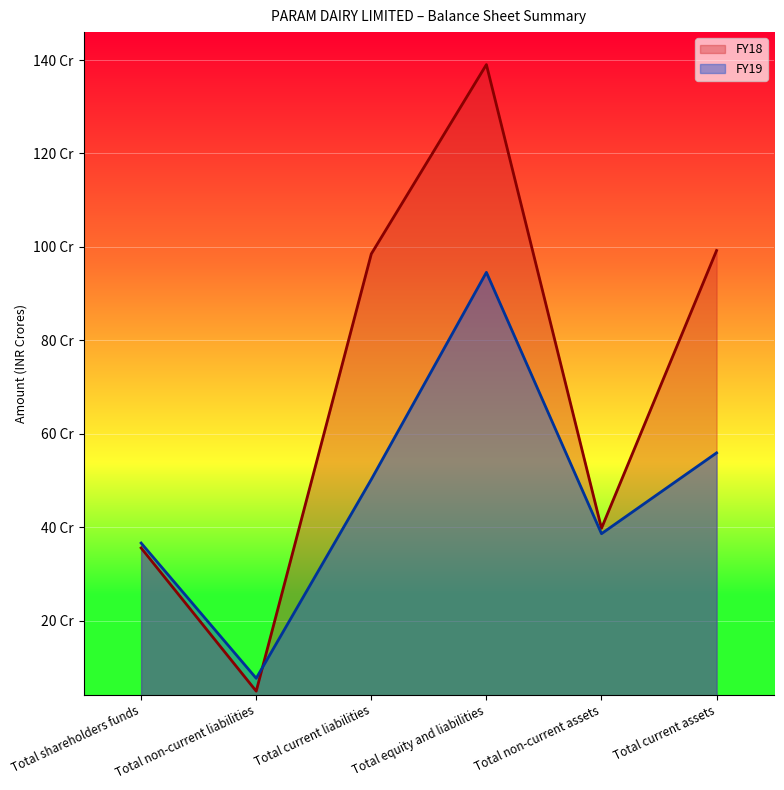

Where is FY19 nearest to the value 51?

Total current liabilities